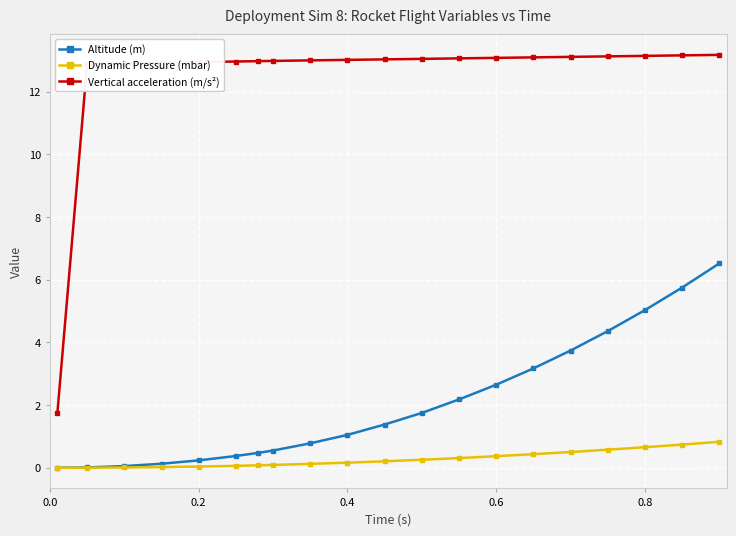

Rank the series by their maximum value, from highest to lowest.

Vertical acceleration (m/s²), Altitude (m), Dynamic Pressure (mbar)